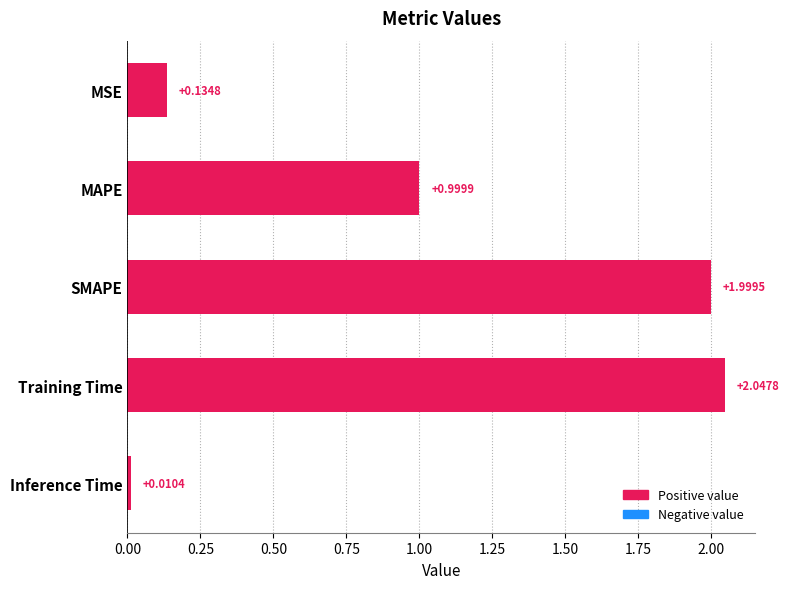

What is the sum of all values?

5.2